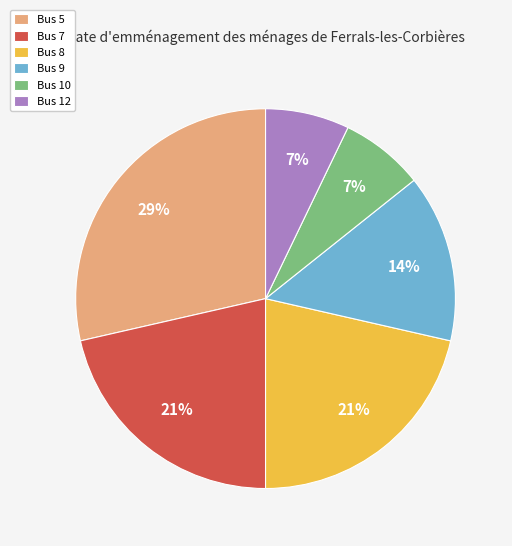

Count the number of slices in the pie.

6